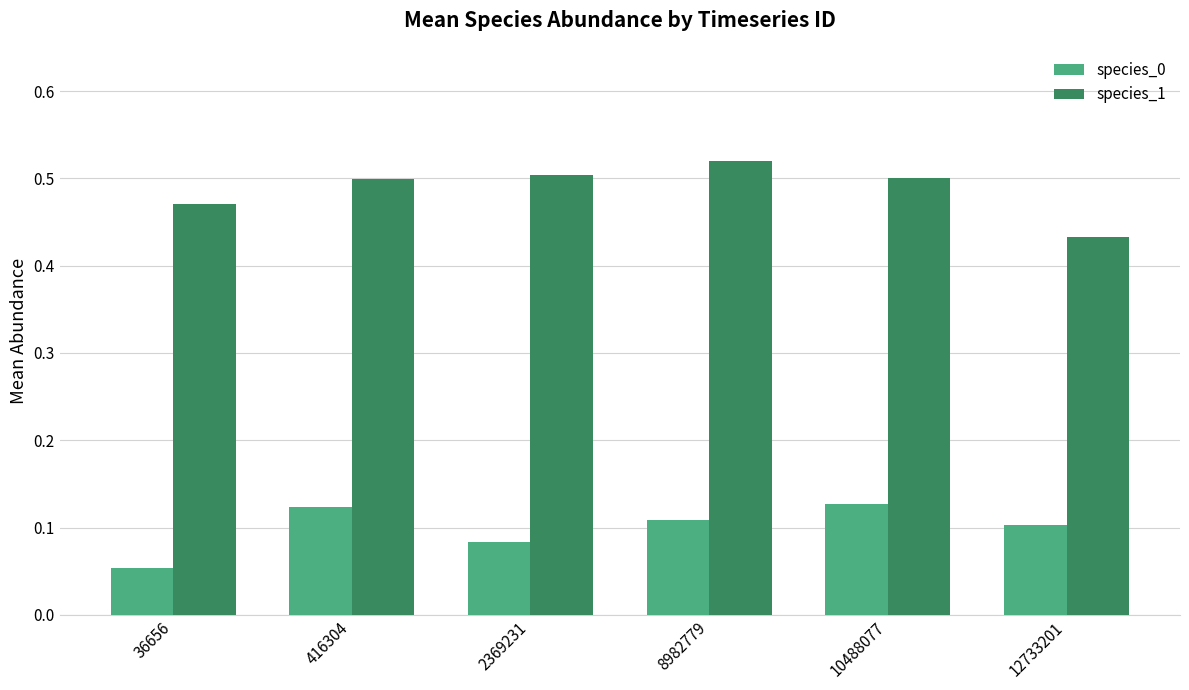

Rank the series by their maximum value, from highest to lowest.

species_1, species_0